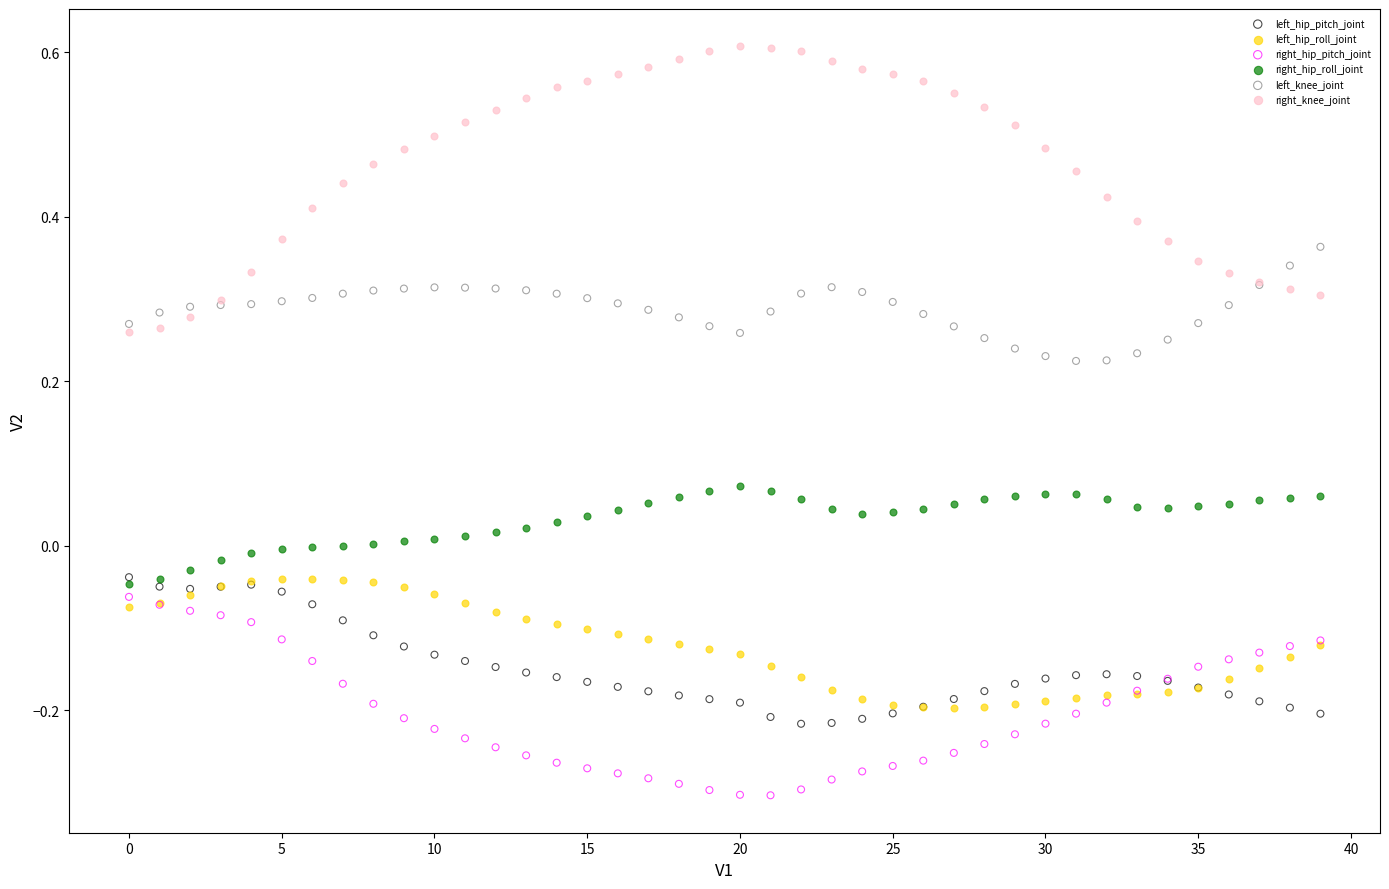

Which series has the widest spread of Y values?

right_knee_joint